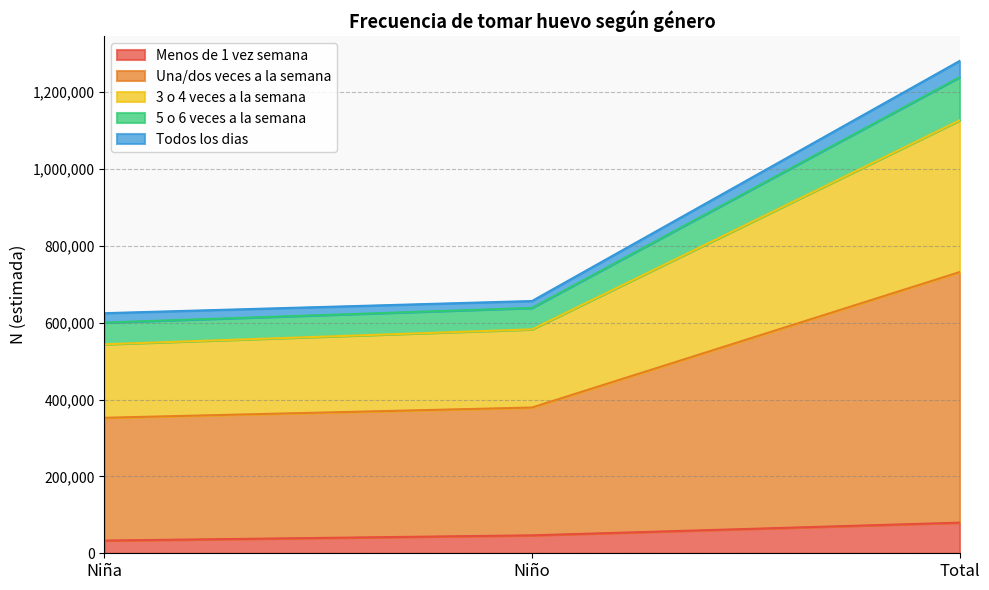

Does the chart have visible grid lines?

Yes